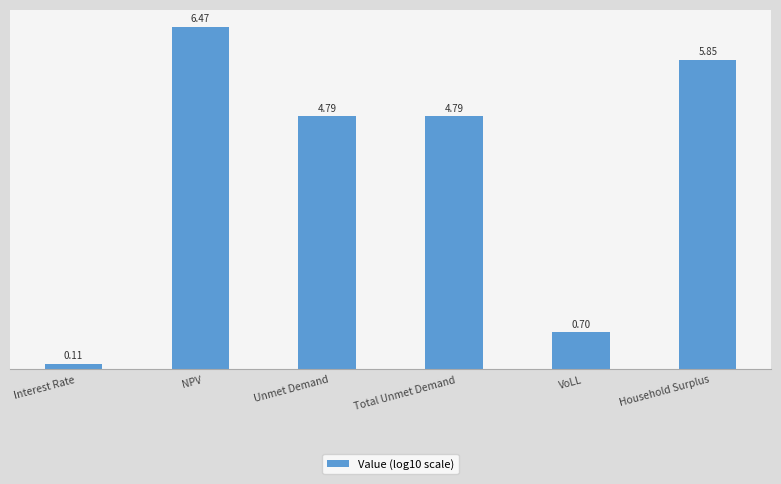

How many categories are shown in the chart?

6